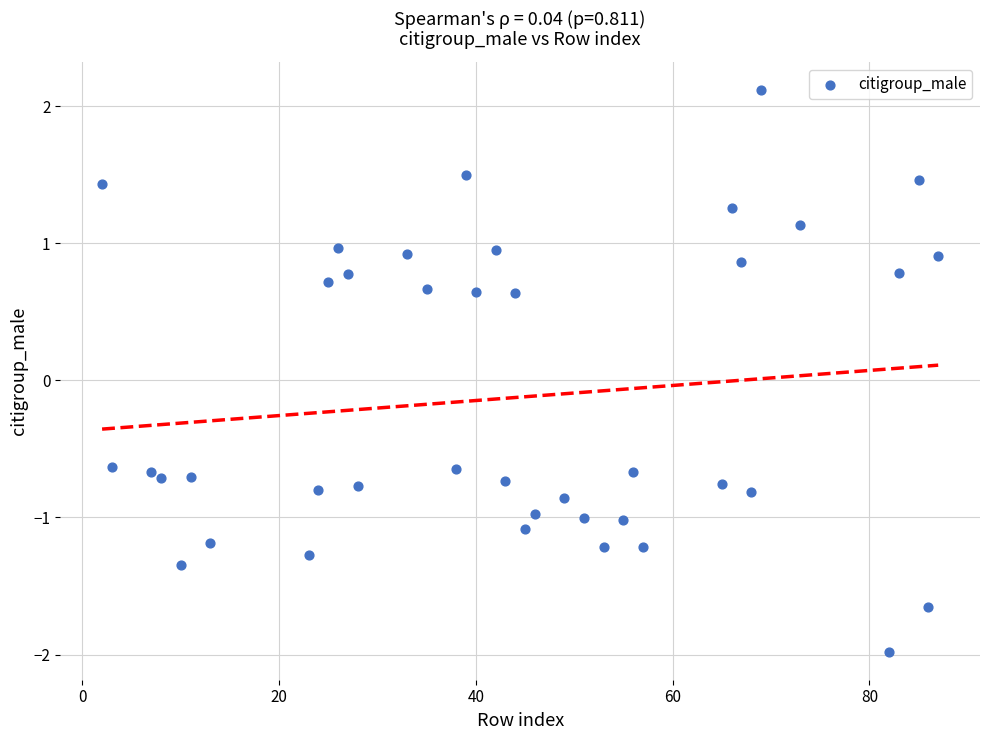

What is the range of X values (max minus min)?

85.0